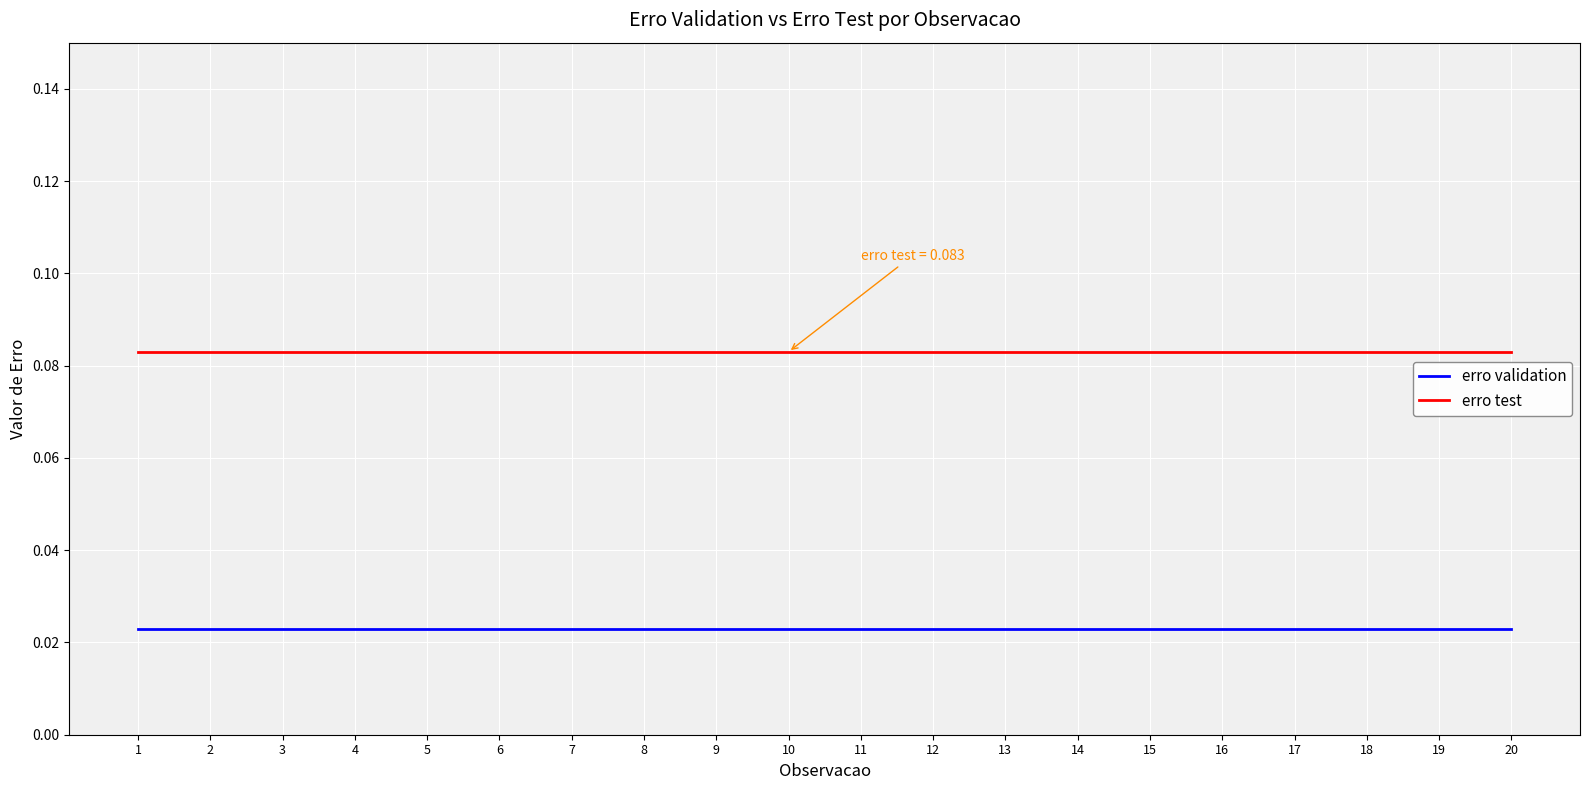

Which series has the largest total across all categories?

erro test